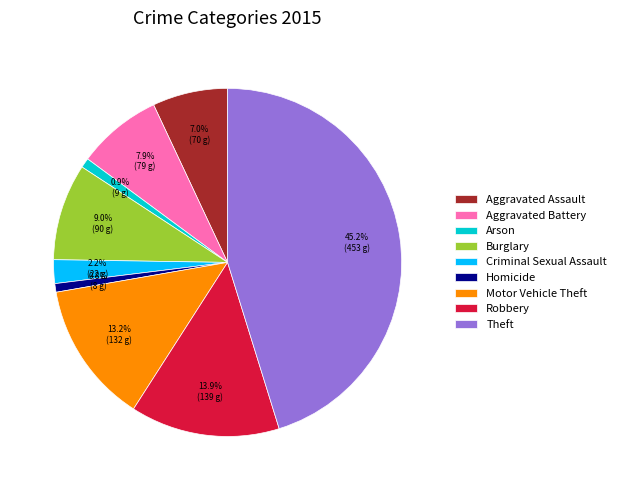

Combined, what portion of the pie is Motor Vehicle Theft and Homicide?

14.0%